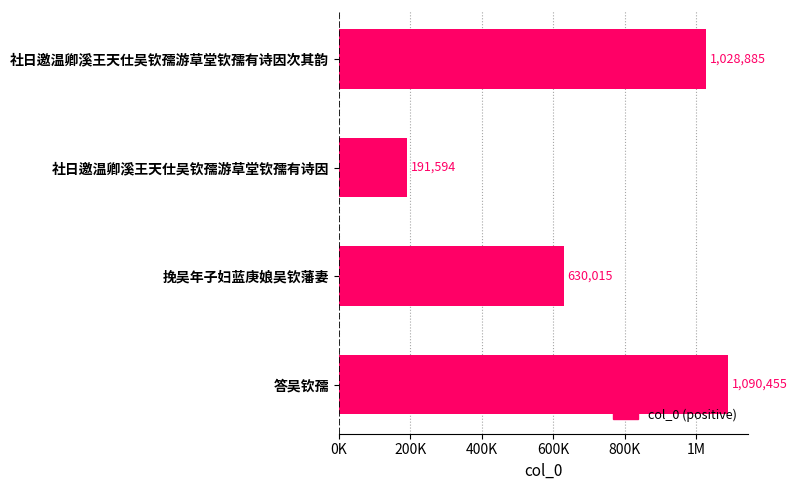

What is the smallest value displayed?

191594